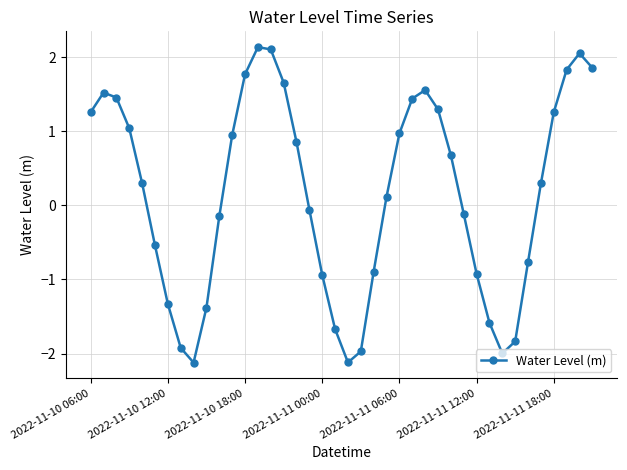

What is the sum of all values?

6.1